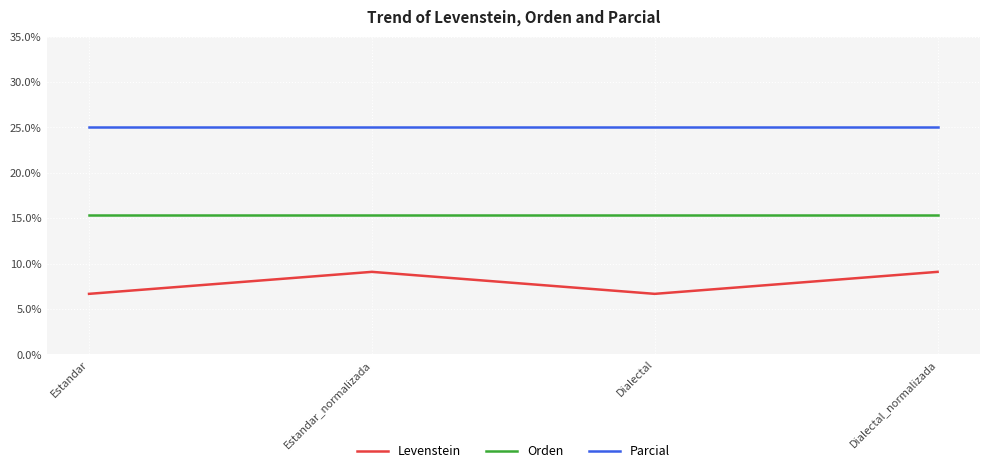

At Estandar_normalizada, list the series in order from largest to smallest.

Parcial, Orden, Levenstein